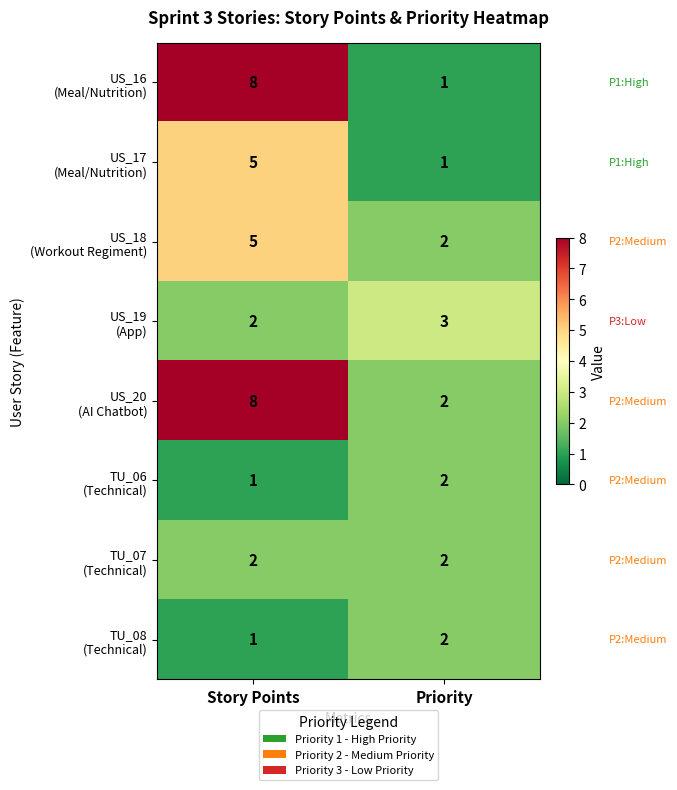

What is the difference between the highest and lowest values at Story Points?

7